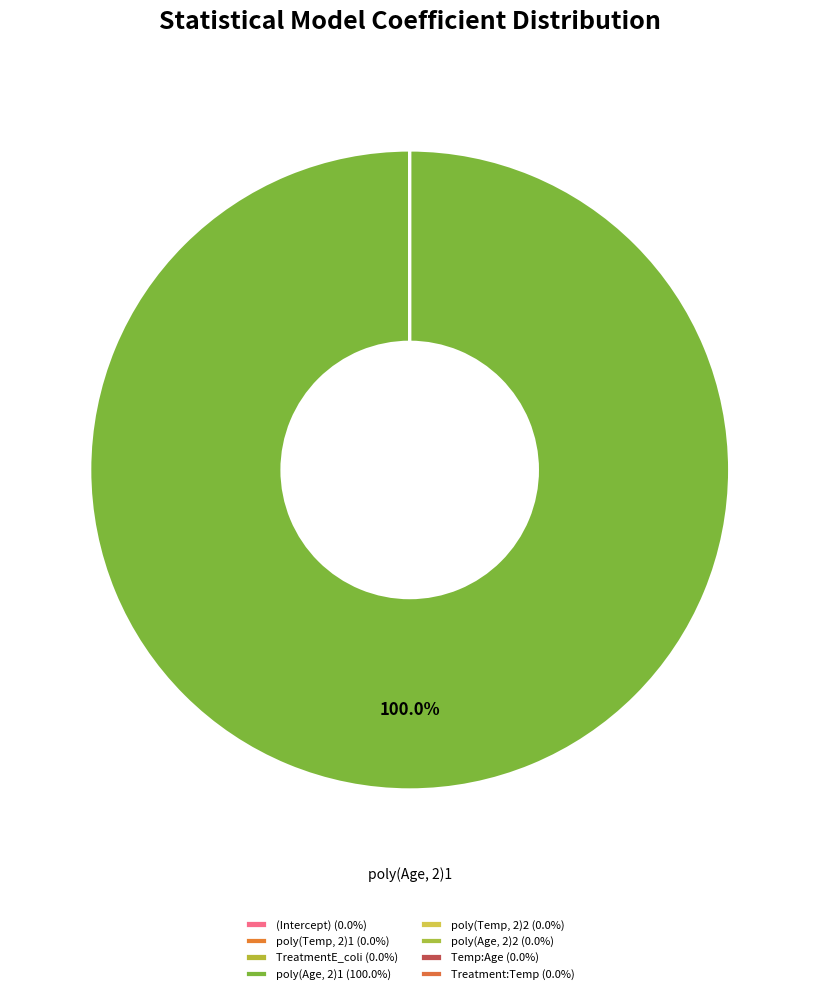

To the nearest percent, what is the average slice percentage?

13%